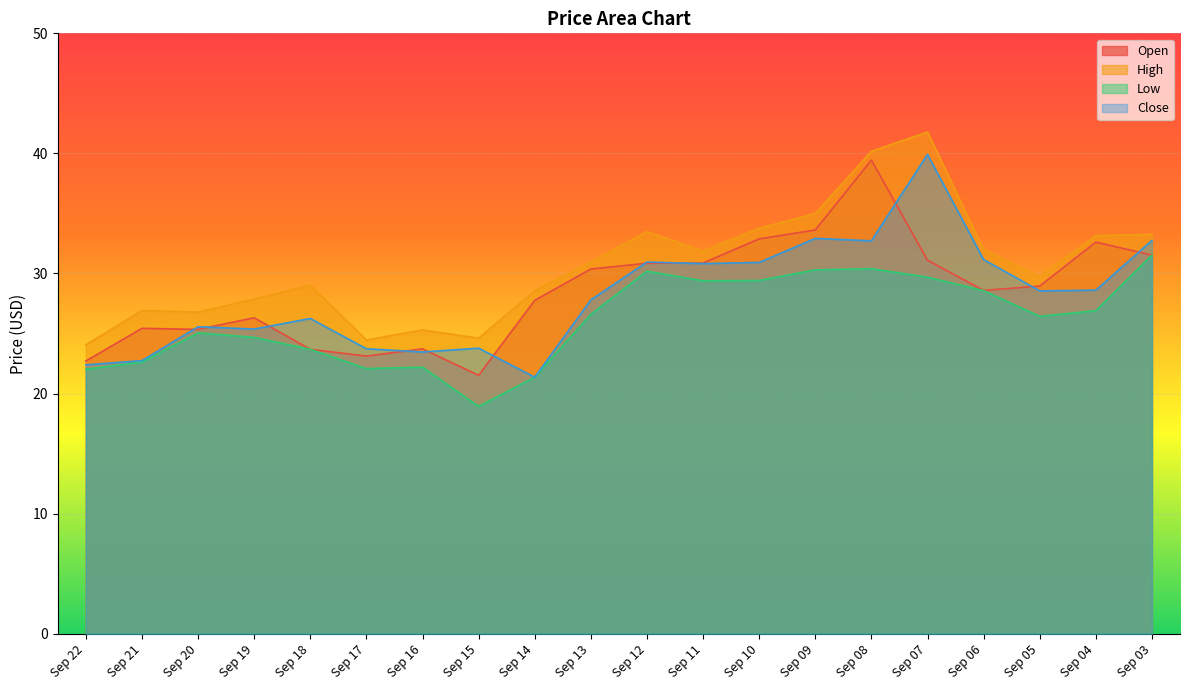

Which series changed the most between Sep 21 and Sep 19?

Close